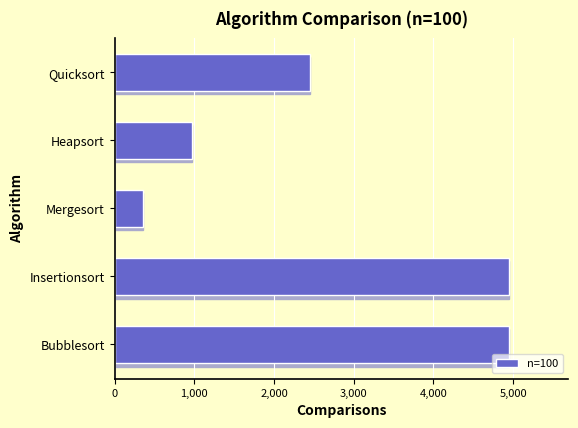

What is the difference between the maximum and minimum values?

4594